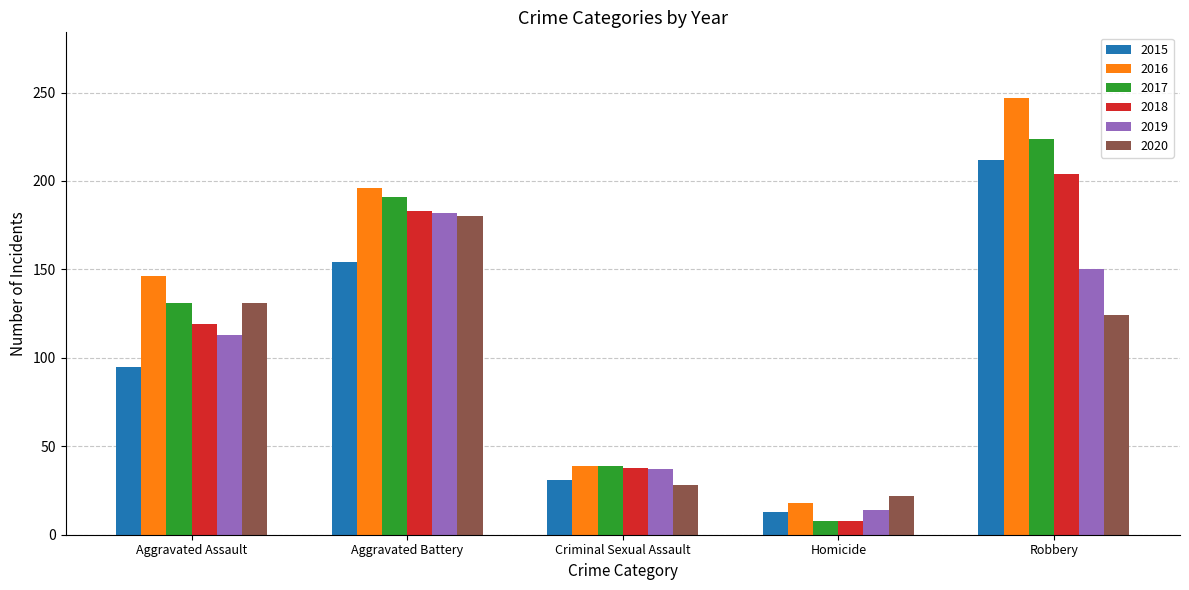

The value of 2017 at Criminal Sexual Assault is 39. True or false?

True